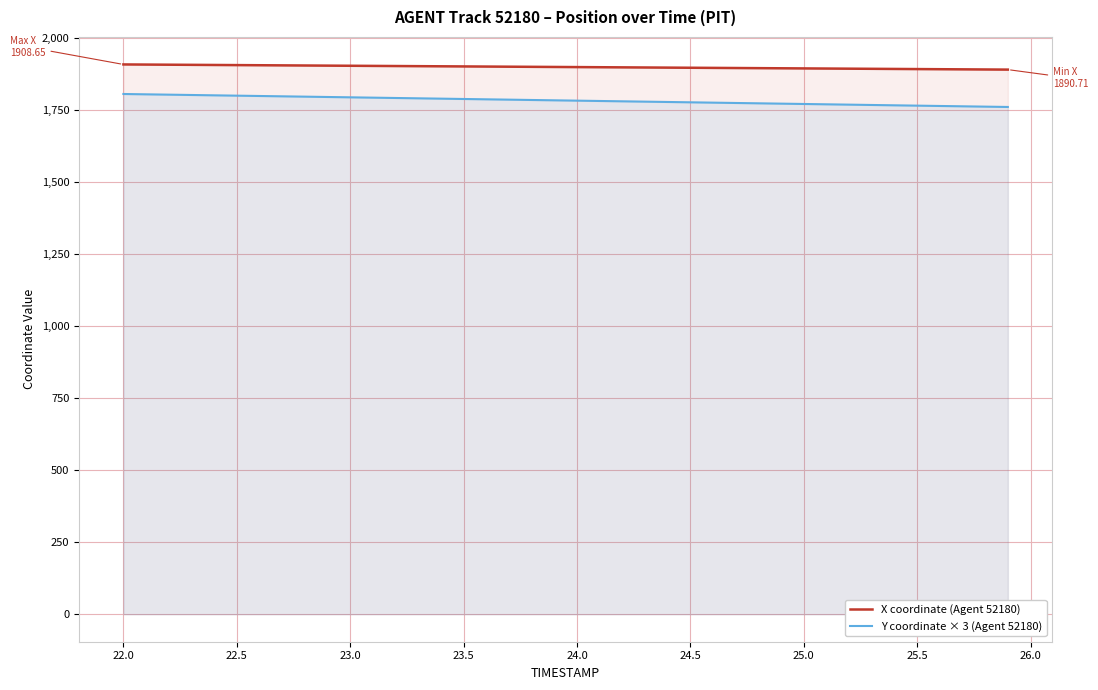

How many data points in Y coordinate × 3 (Agent 52180) are less than 1784?

20